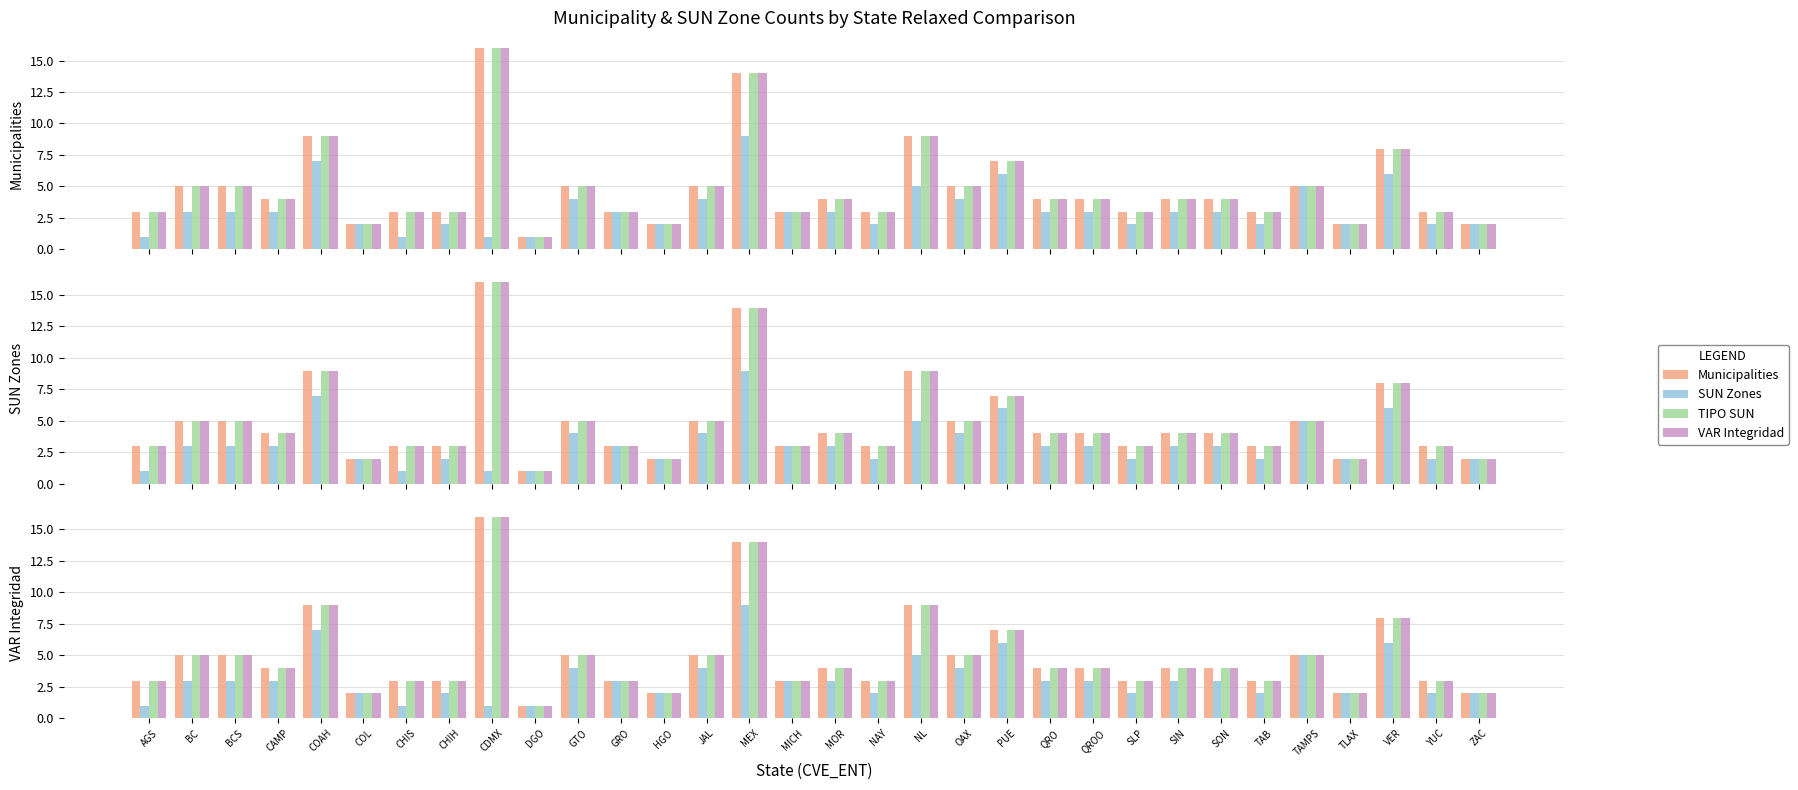

How many values in the SUN Zones series exceed 3?

9